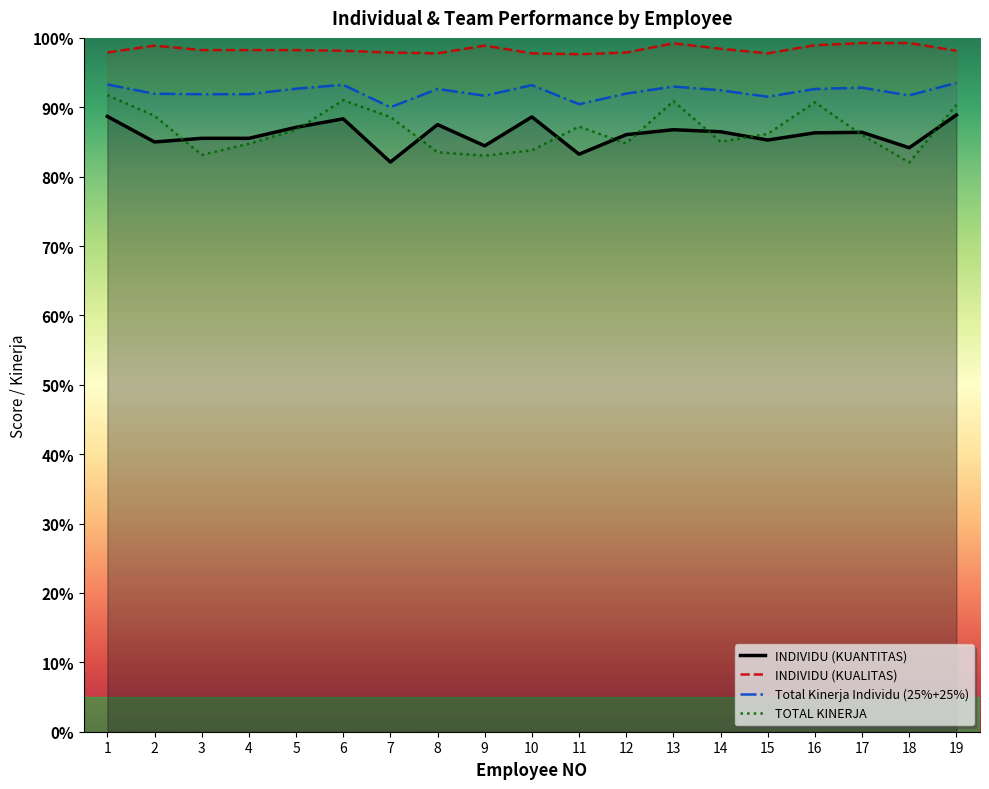

Is the value of Total Kinerja Individu (25%+25%) at 3 greater than the value of INDIVIDU (KUALITAS) at 4?

No